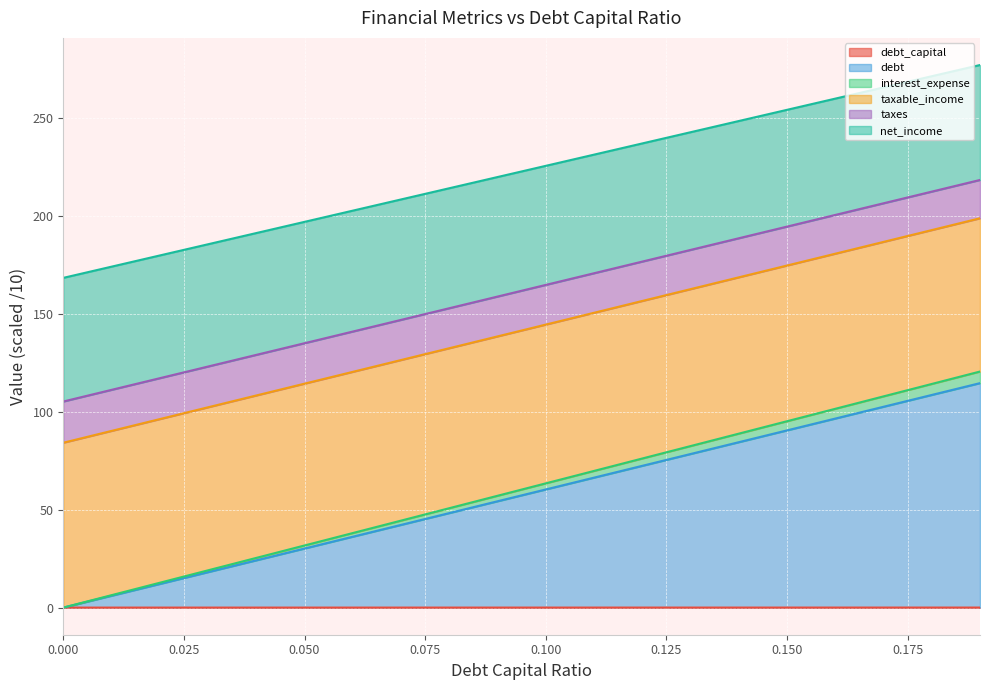

Does the chart display data point markers on the line(s)?

No